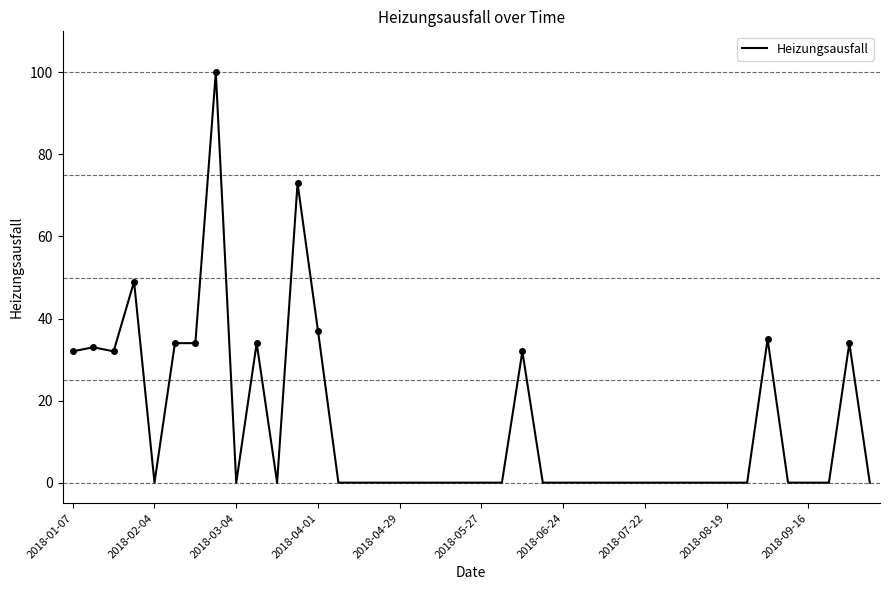

What is the maximum value shown in the chart?

100